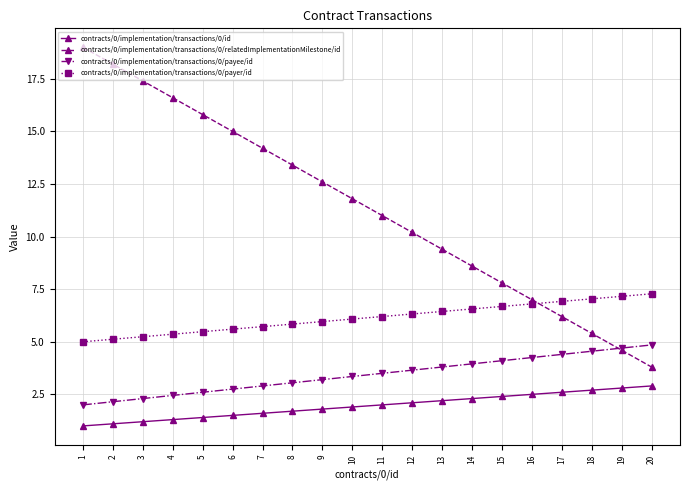

What is the difference between the maximum and minimum values in the contracts/0/implementation/transactions/0/payer/id series?

2.3